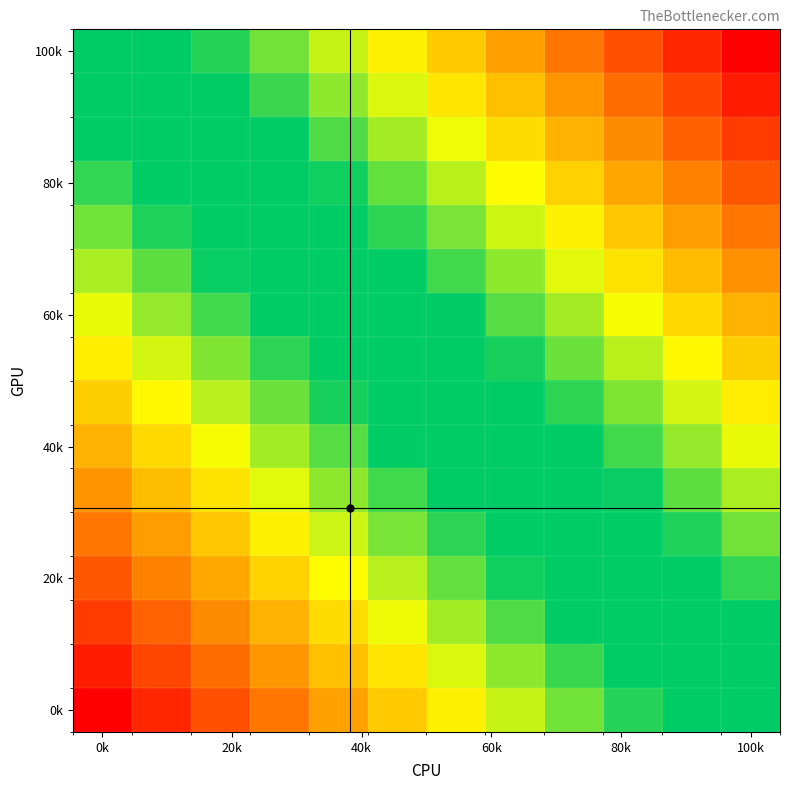

Which label corresponds to the smallest value in the chart?

0k